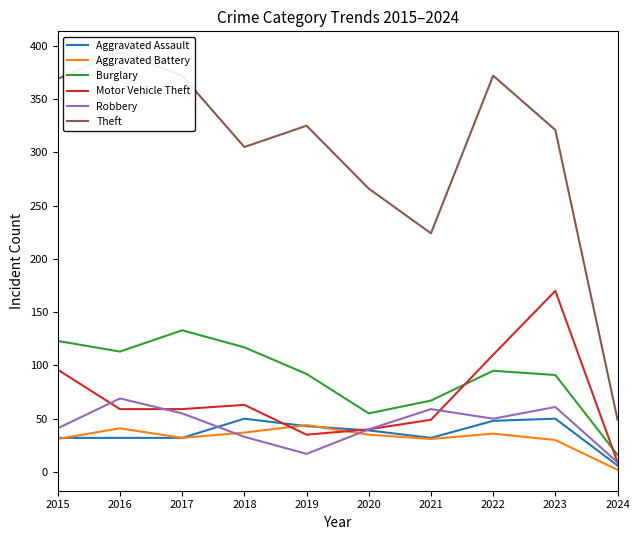

True or false: Theft and Aggravated Assault cross at least once.

False